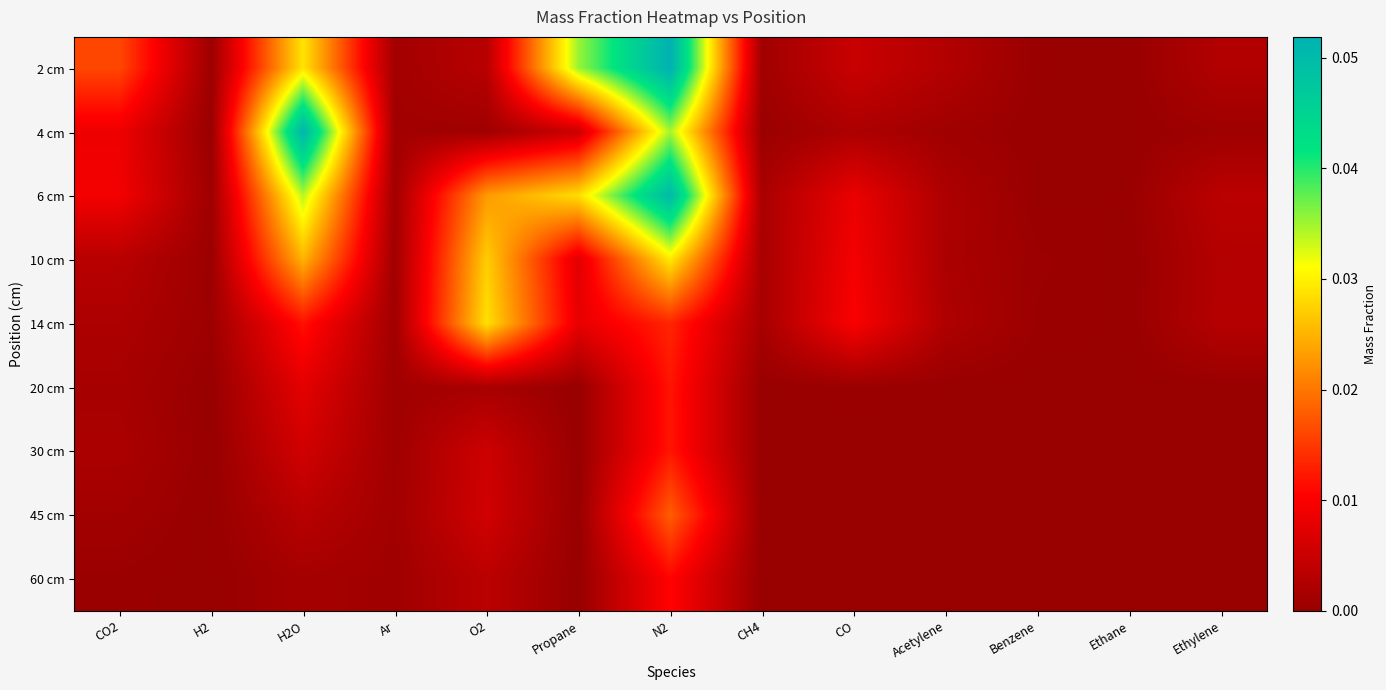

At how many categories does at least one series exceed 0?

13